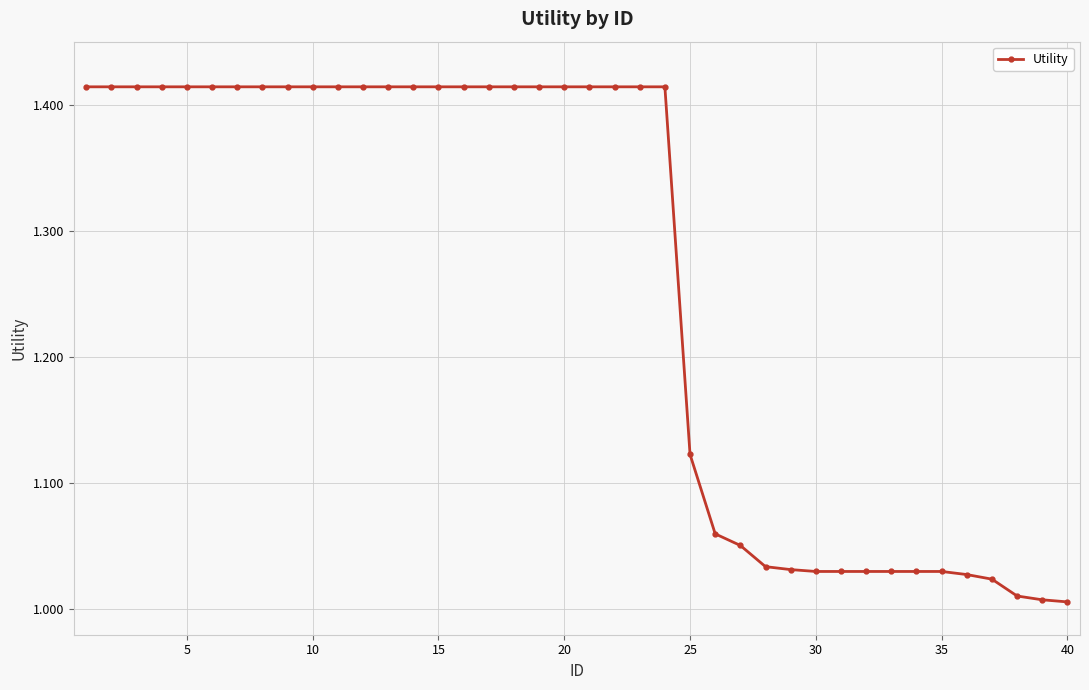

What is the average value?

1.3